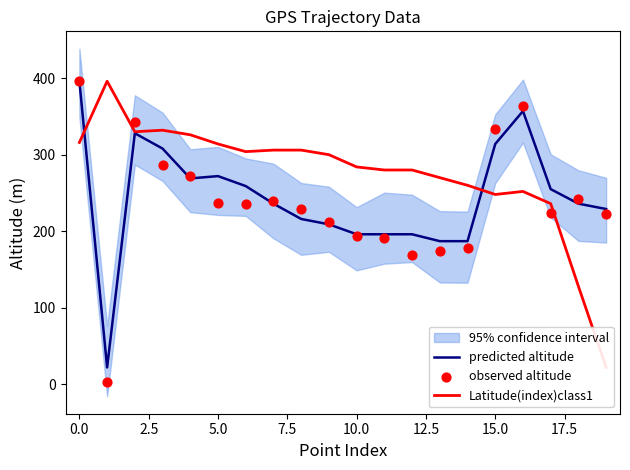

The value of predicted altitude at 10.0 is 196. True or false?

True